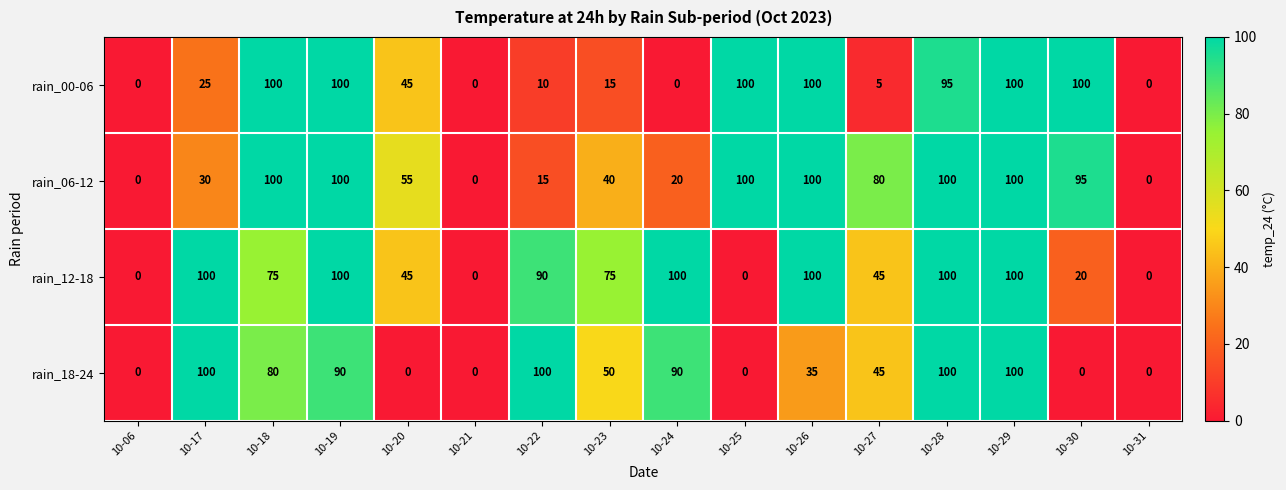

What is the highest value of the rain_12-18 series?

100